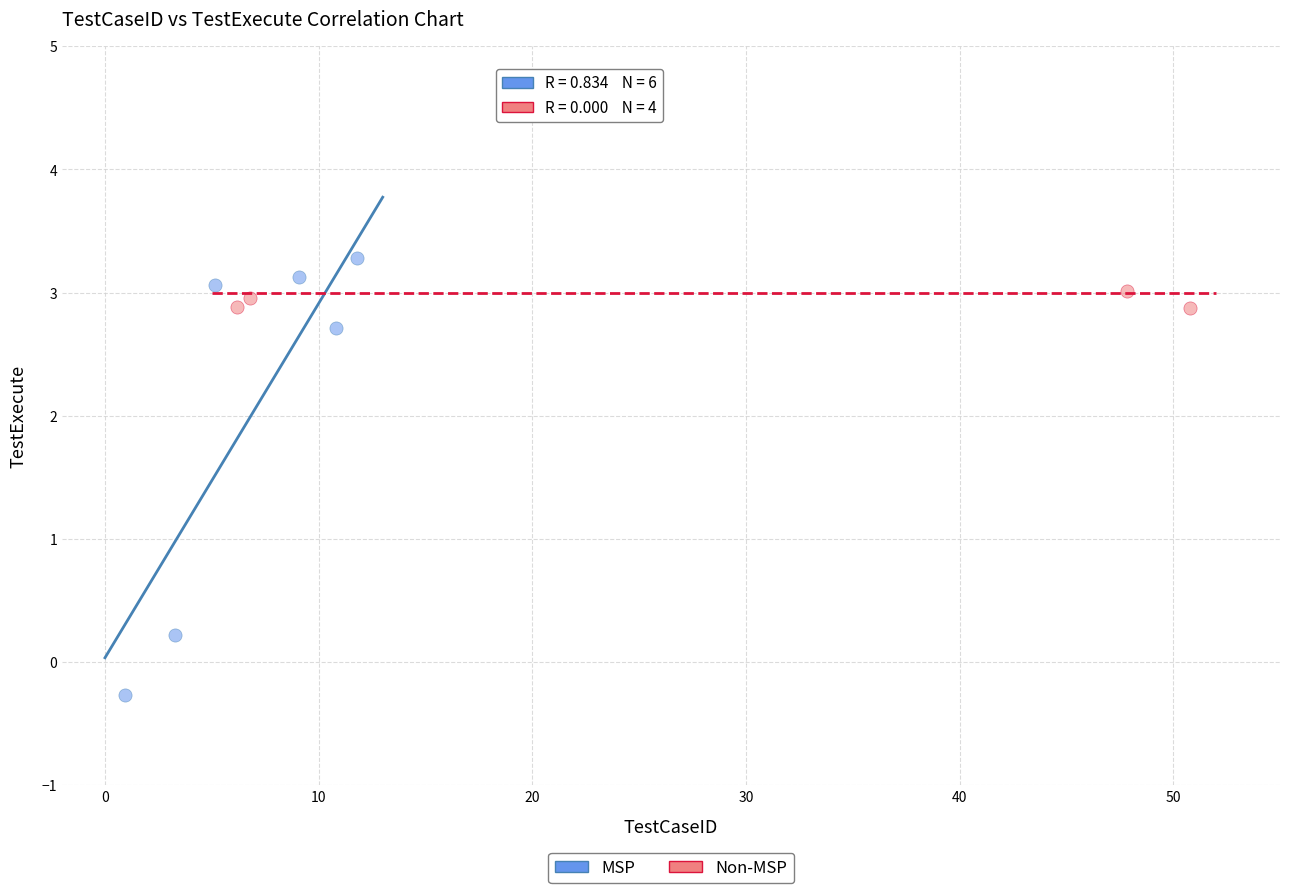

Which series has the widest spread of Y values?

MSP